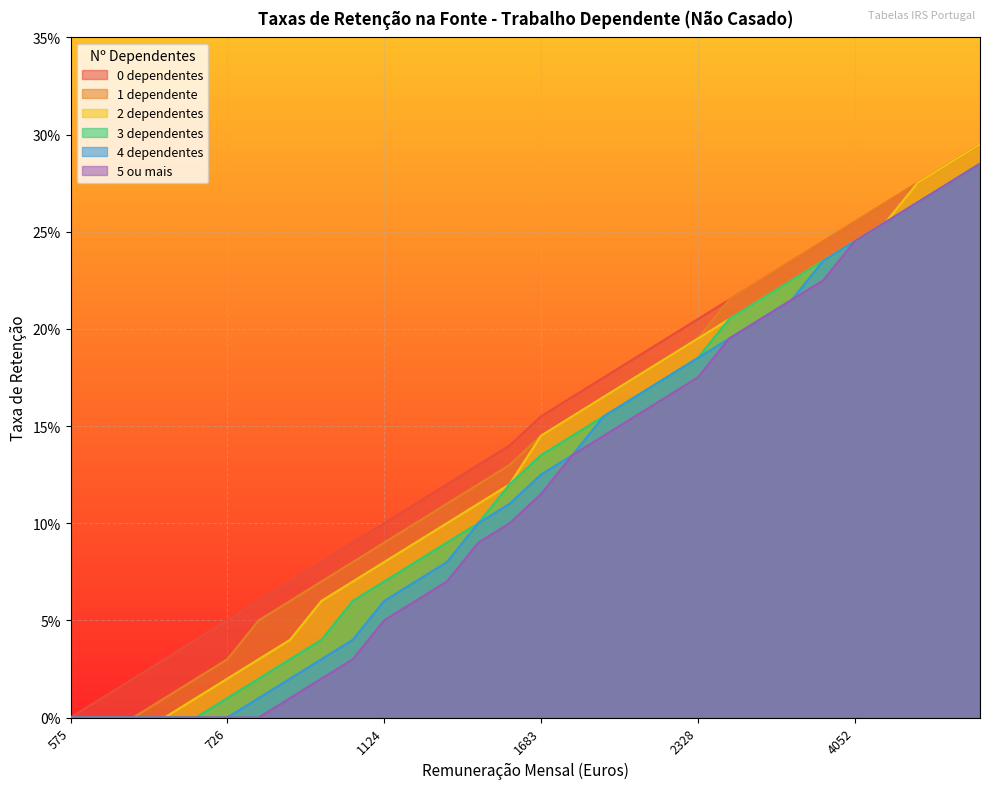

How many distinct data groups are displayed?

6